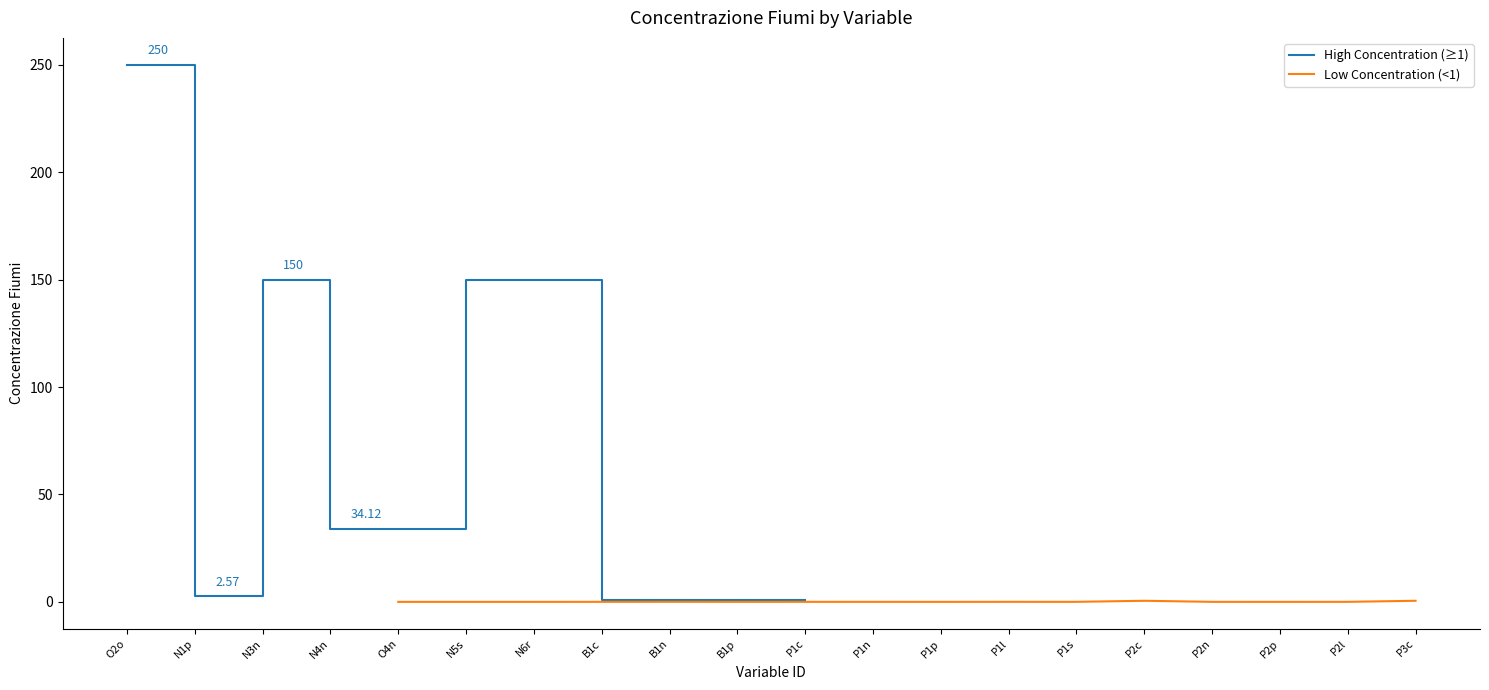

The value at B1c is 1.0. True or false?

True